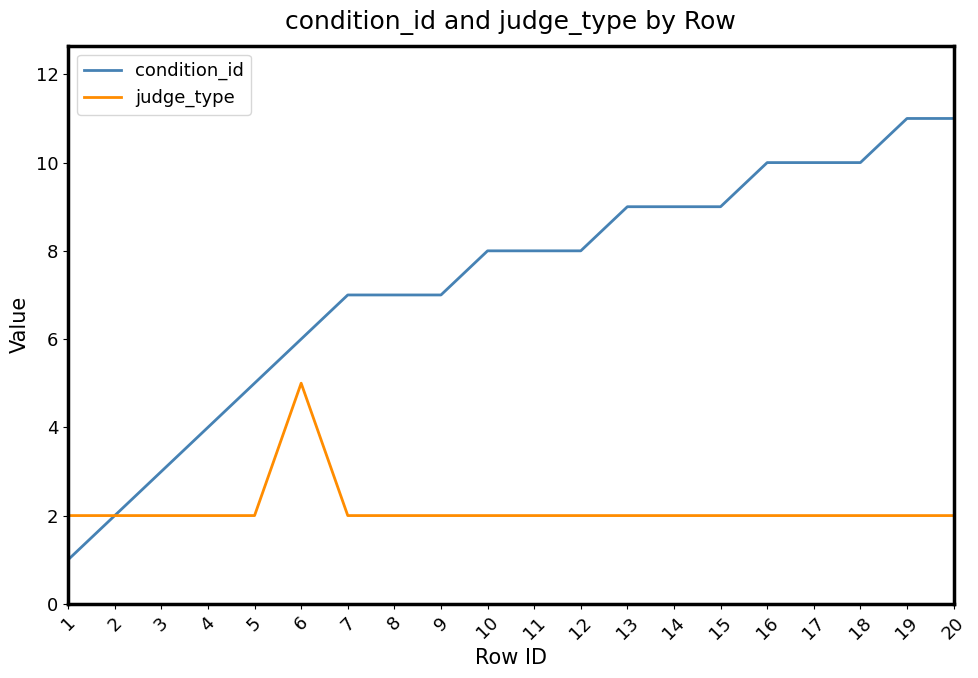

List the series in order of their overall mean, lowest first.

judge_type, condition_id